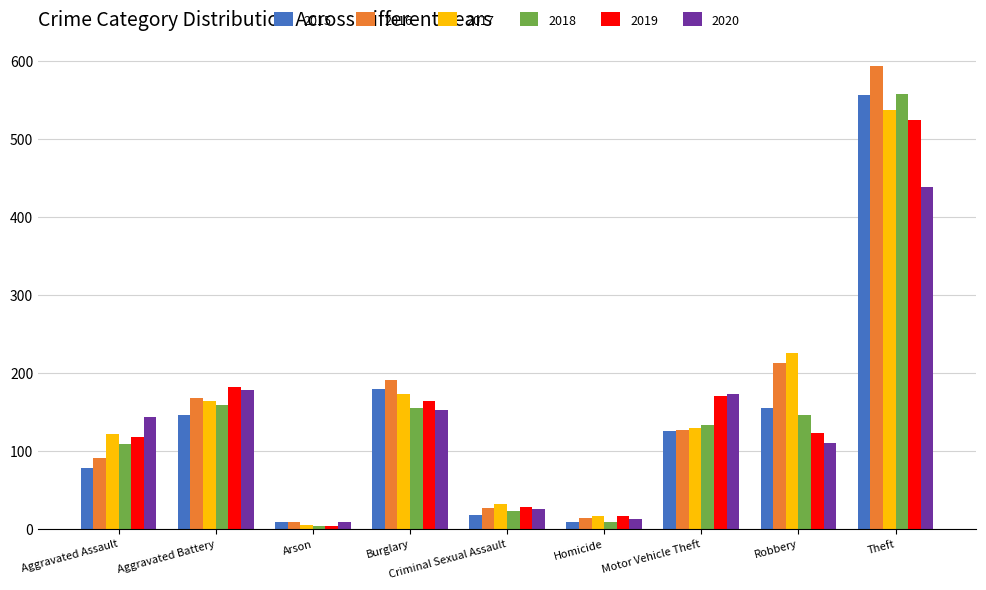

How many categories are shown in the chart?

9